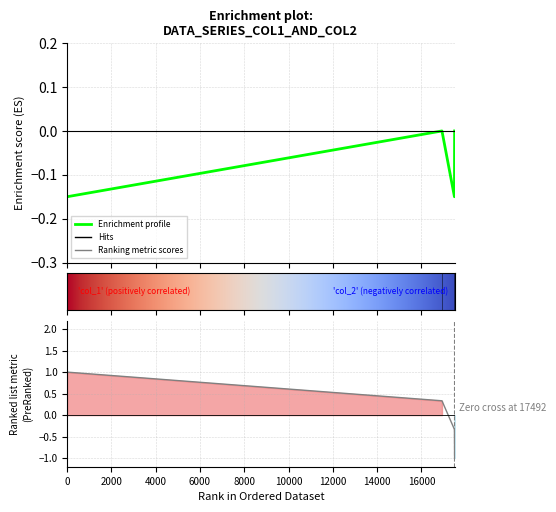

What is the change in value from 1624899825 to 1625173460?

-0.1